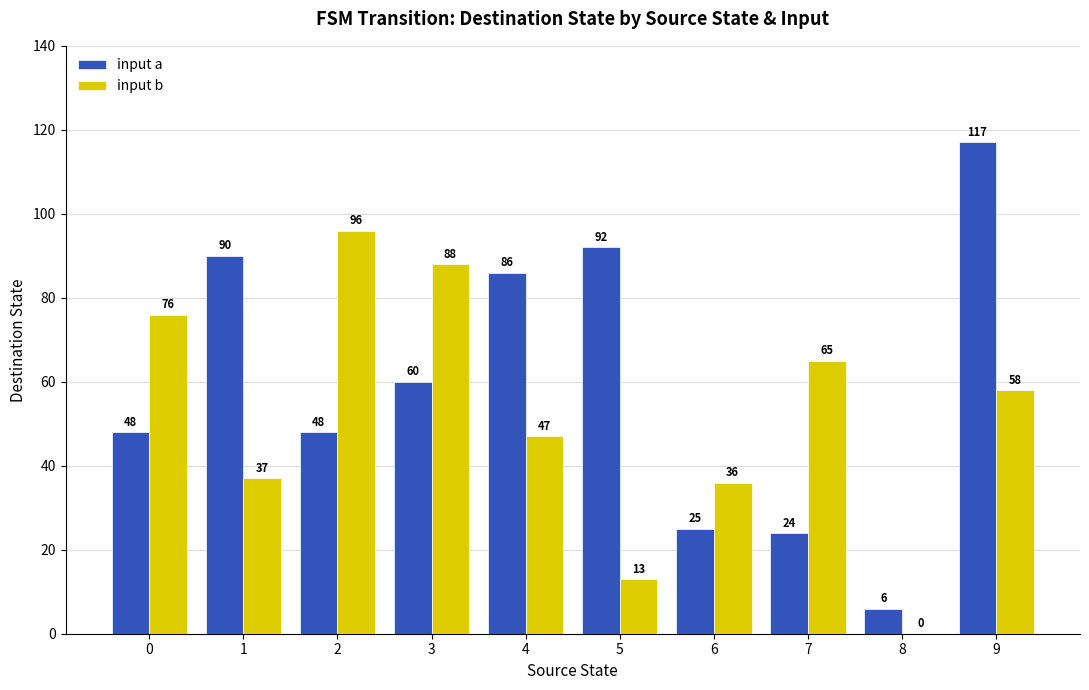

Which series has the largest total across all categories?

input a